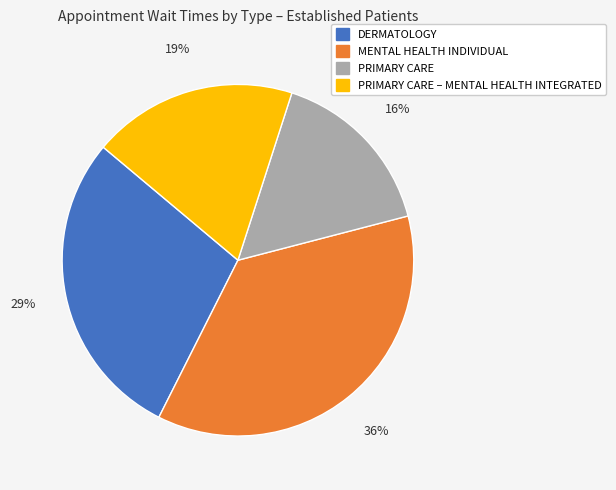

Rank the categories by value from lowest to highest.

PRIMARY CARE, PRIMARY CARE – MENTAL HEALTH INTEGRATED, DERMATOLOGY, MENTAL HEALTH INDIVIDUAL